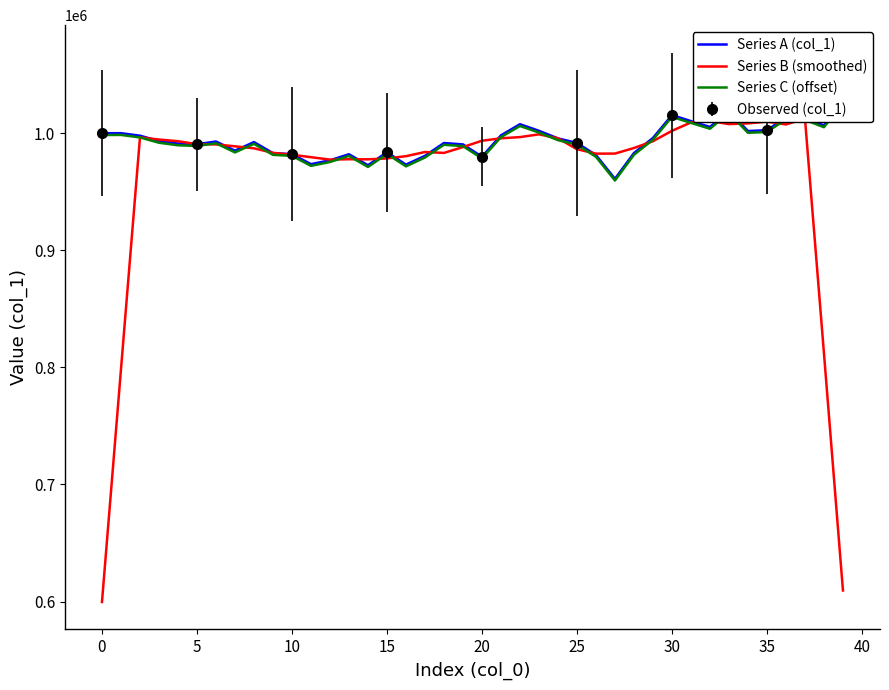

Read the Series C (offset) value at 30.

1013981.5